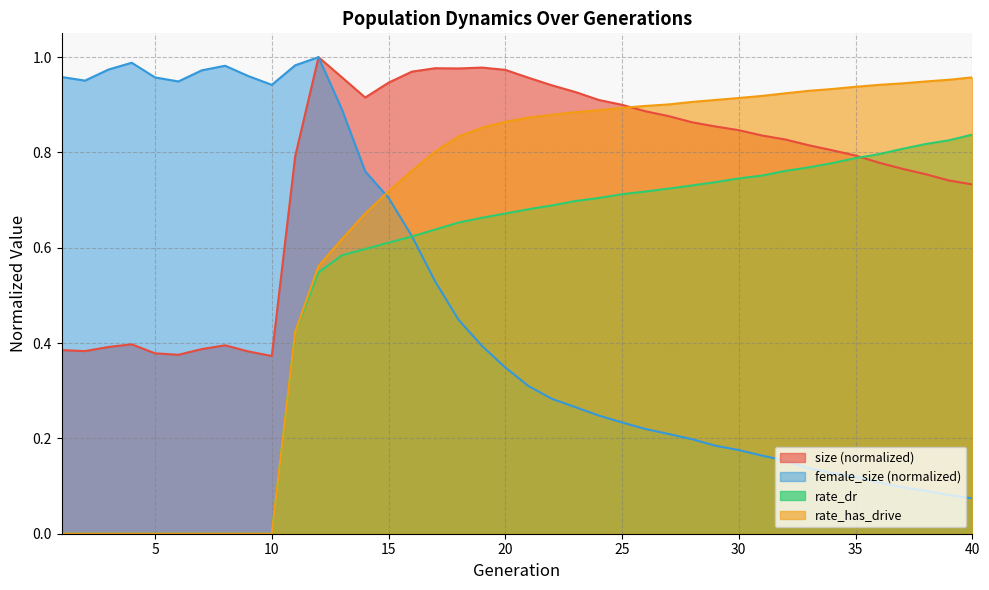

What are all the series names shown in the legend?

size, female_size, rate_dr, rate_has_drive